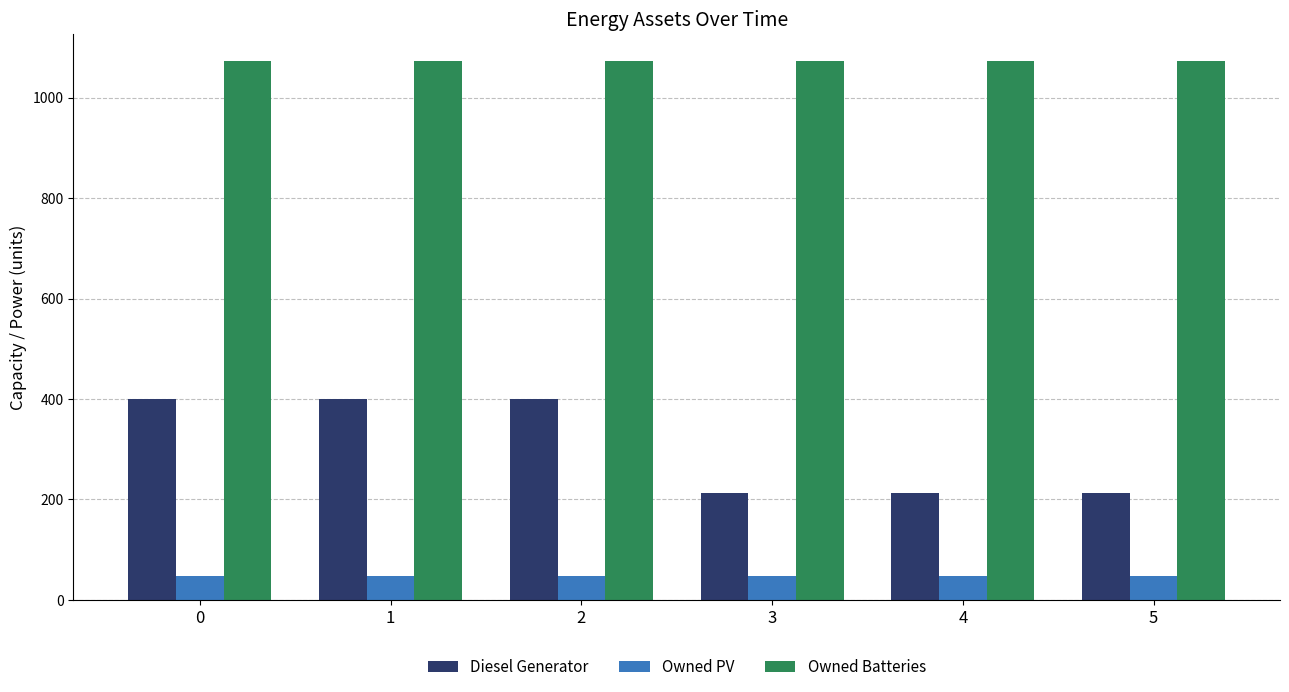

Reading left to right, what are all the values shown in this chart?

Diesel Generator: 400	400	400	213	213	213
Owned PV: 47	47	47	47	47	47
Owned Batteries: 1073	1073	1073	1073	1073	1073